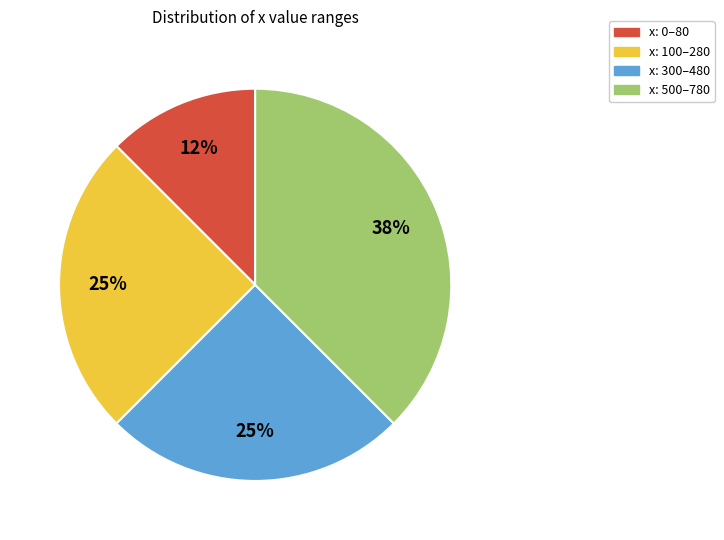

To the nearest percent, what is the average slice percentage?

25%